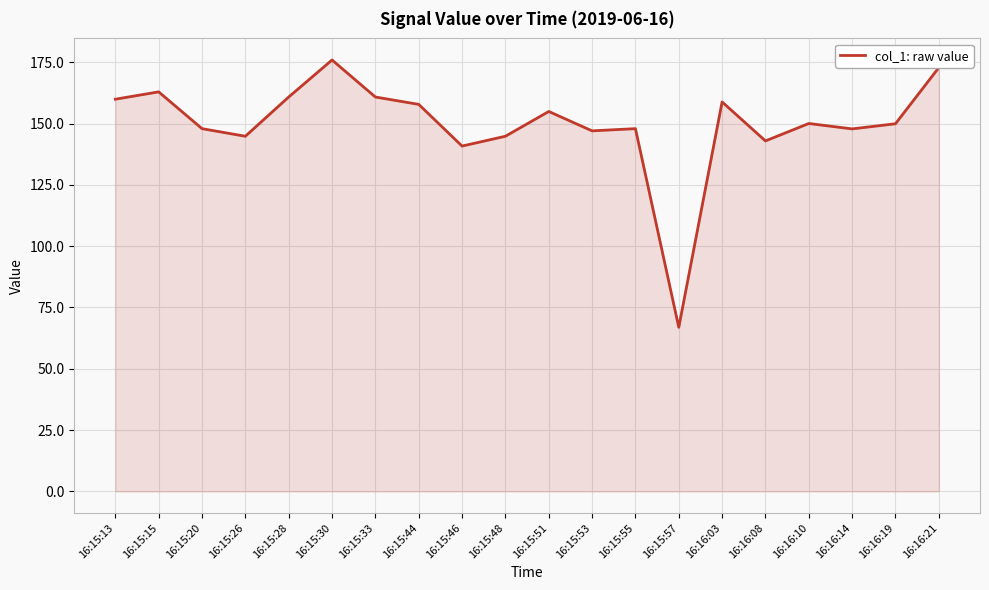

What is the difference between the values at 16:15:13 and 16:15:26?

15.1